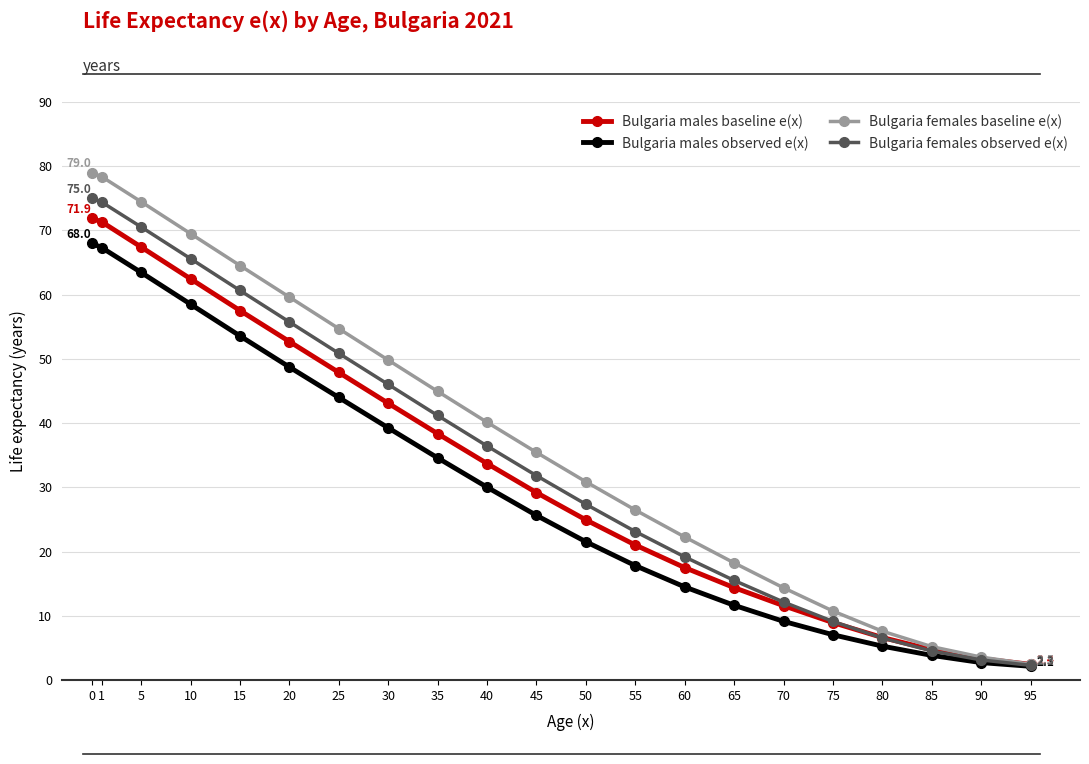

True or false: Bulgaria males baseline e(x) has more than 1 interior local peaks.

False